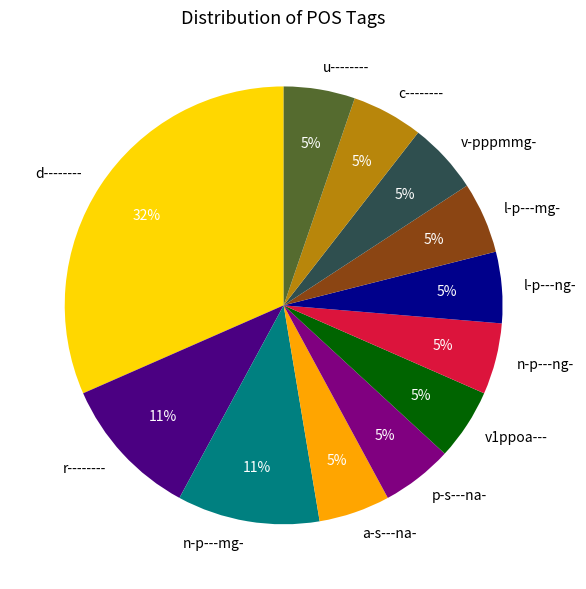

To the nearest percent, what is the combined percentage of p-s---na- and r--------?

16%